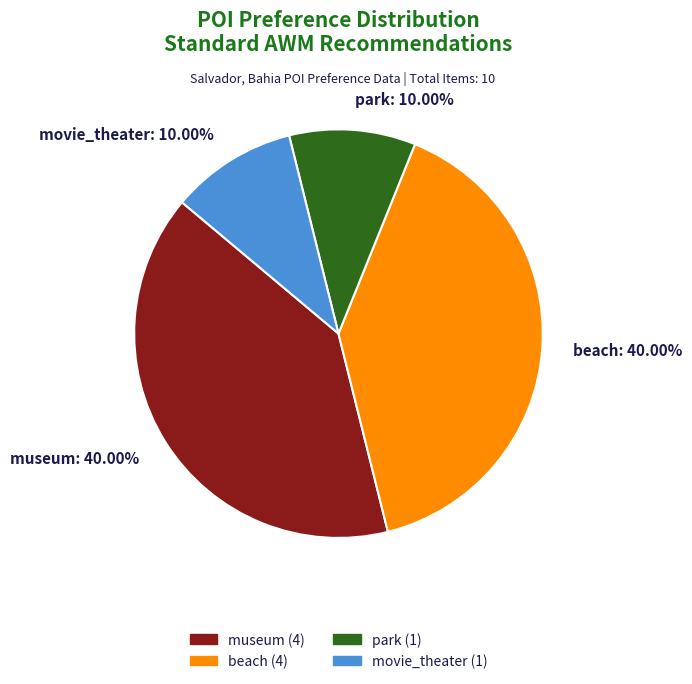

Does beach account for over 50% of the chart?

No